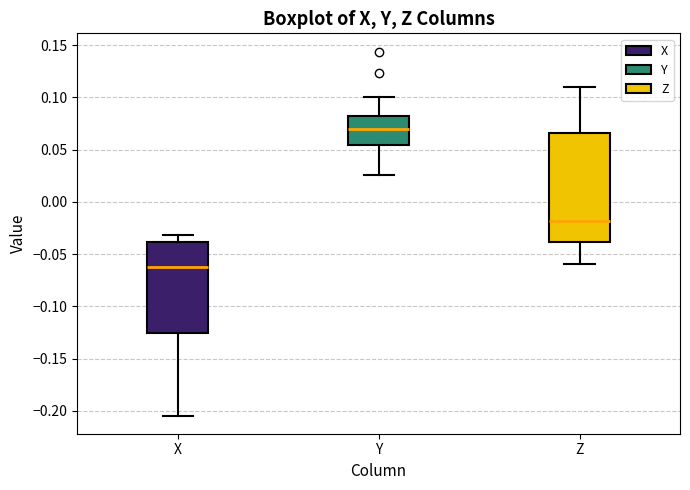

Where does the upper whisker of the box for Z end on the y-axis? The values are not printed on the chart, so give them approximately, as read against the axis.

0.110